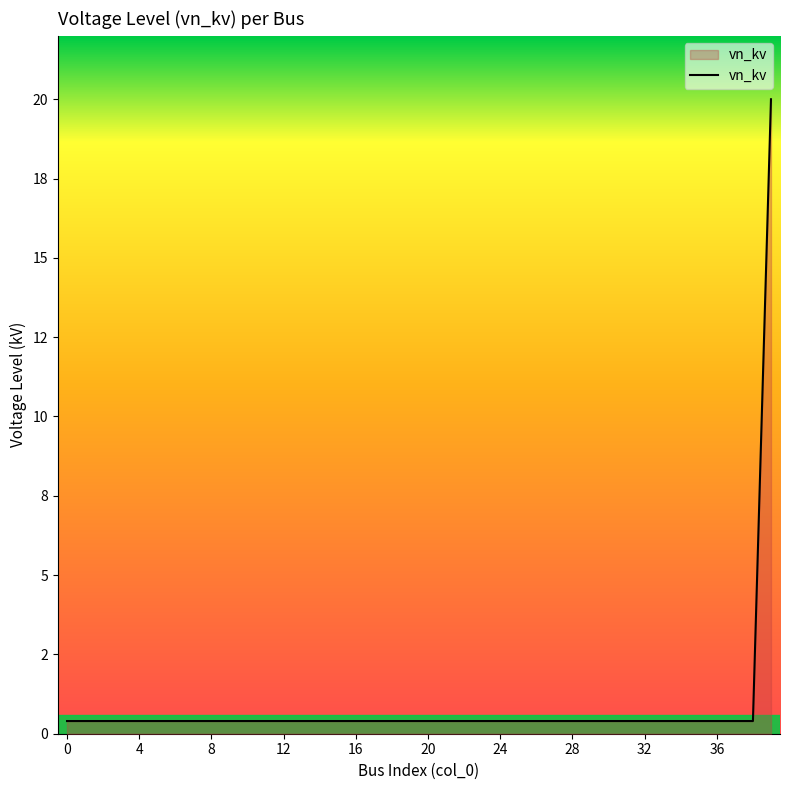

What is the average value?

0.9